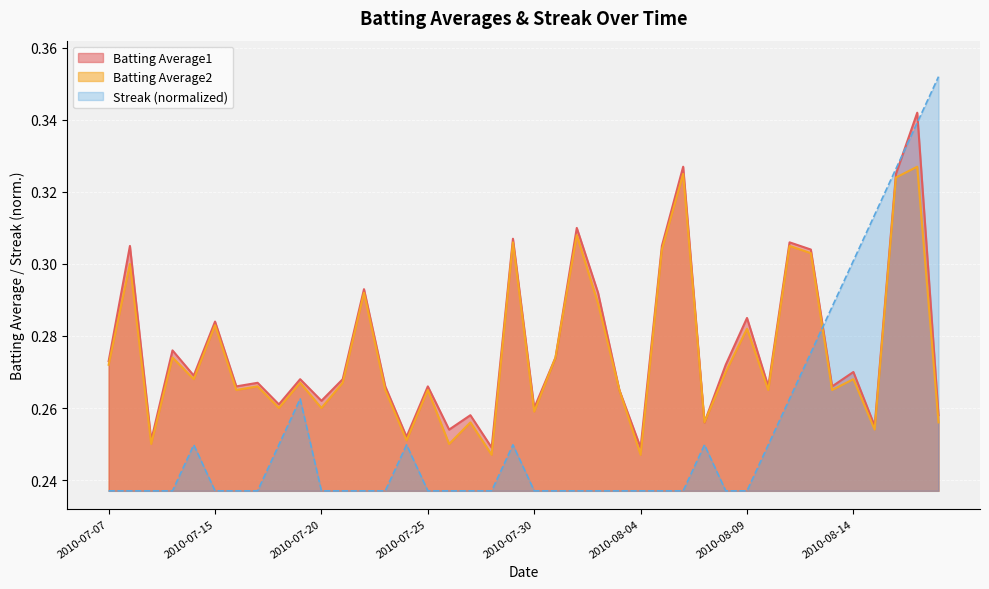

How many distinct data groups are displayed?

3